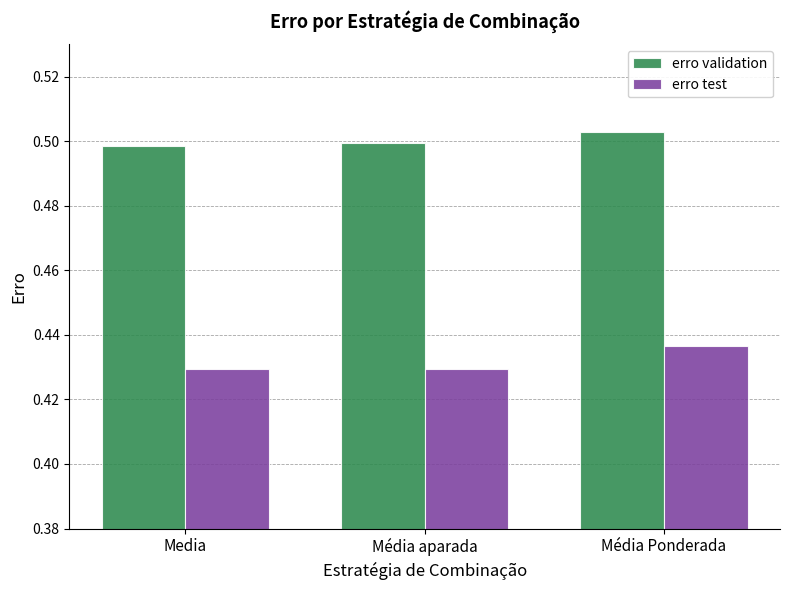

Rank the series at Média Ponderada from lowest to highest value.

erro test, erro validation